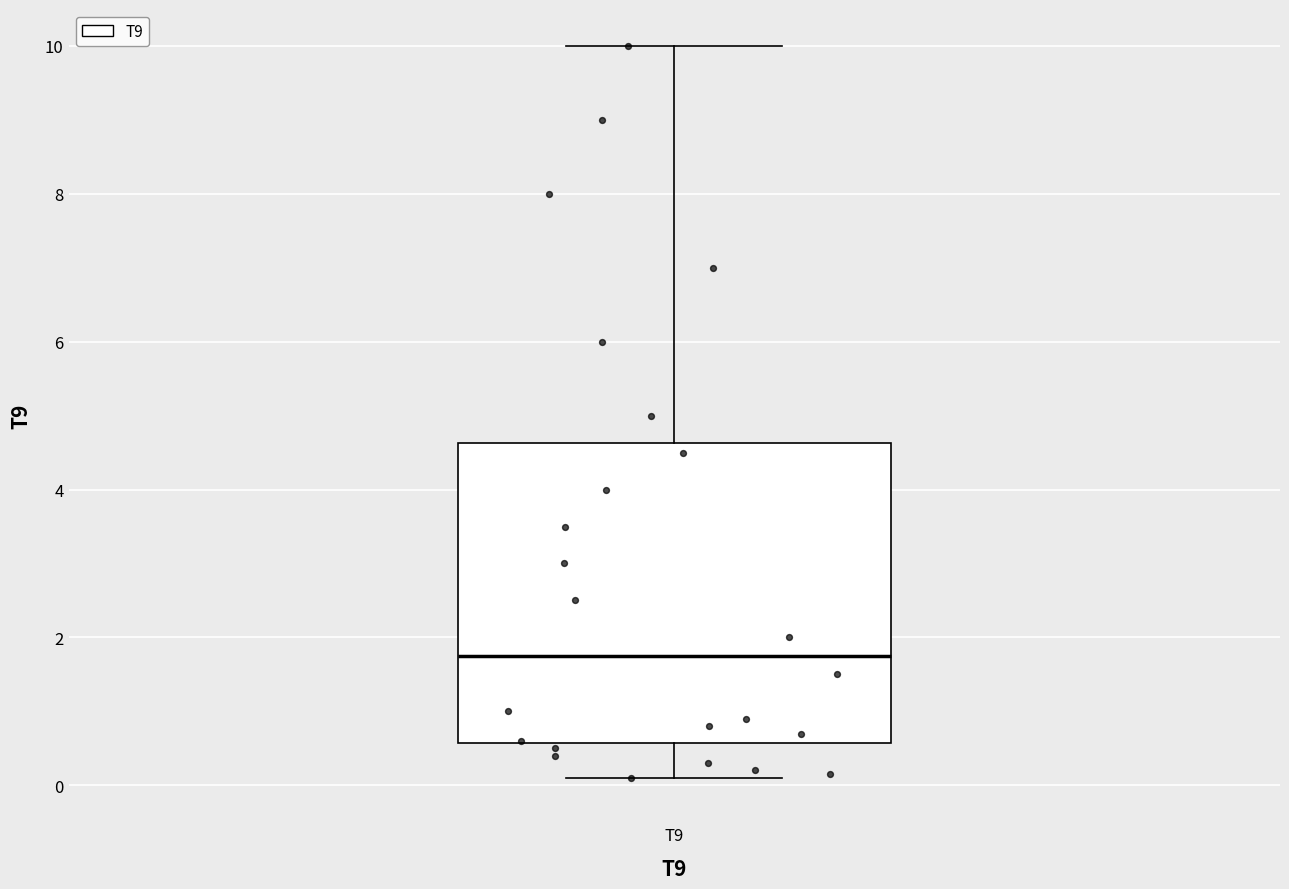

Read this box plot against the y-axis: the position of the median line, the range covered by the box, and the ends of both whiskers. The values are not printed on the chart, so give them approximately, as read against the axis.

median 1.8, box 0.6 to 4.6, whiskers 0.2 to 10.0